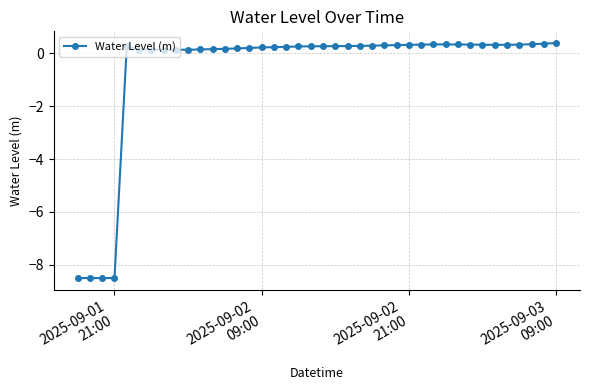

What is the value of the 39th point from the left?

0.4